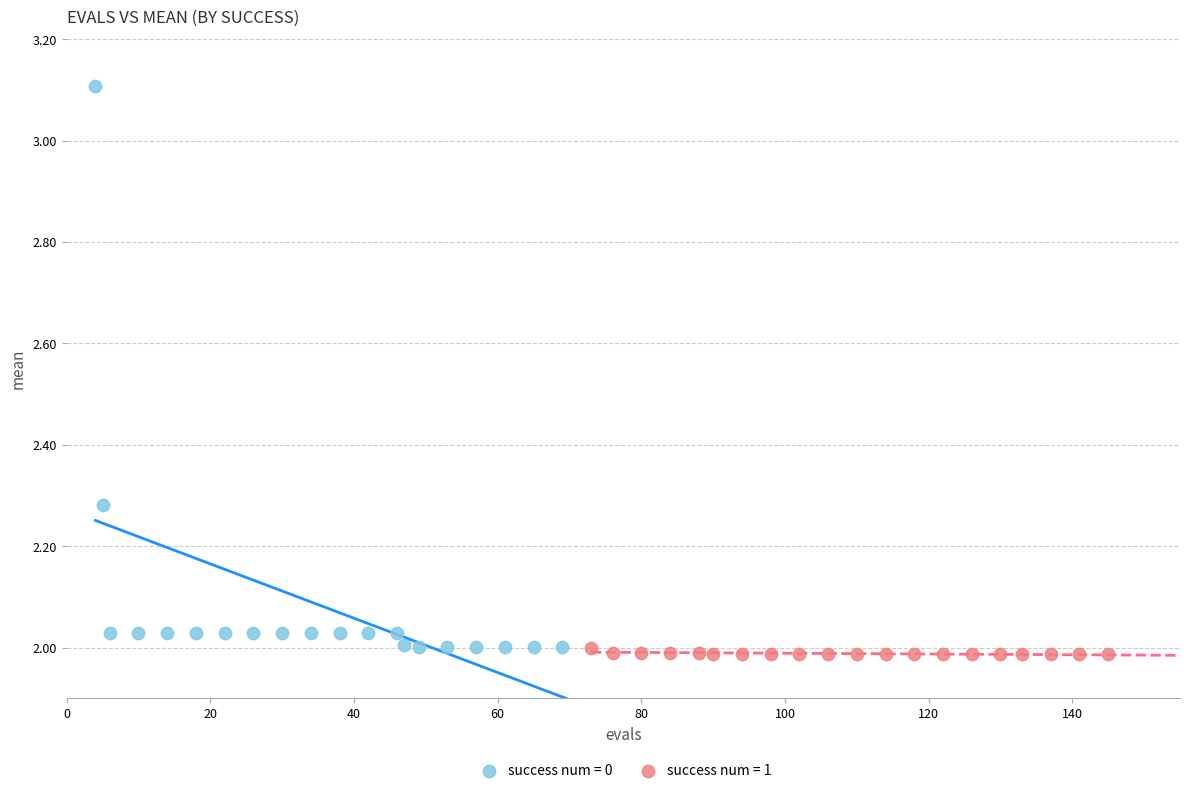

Which series has the largest Y range (max minus min)?

success num = 0